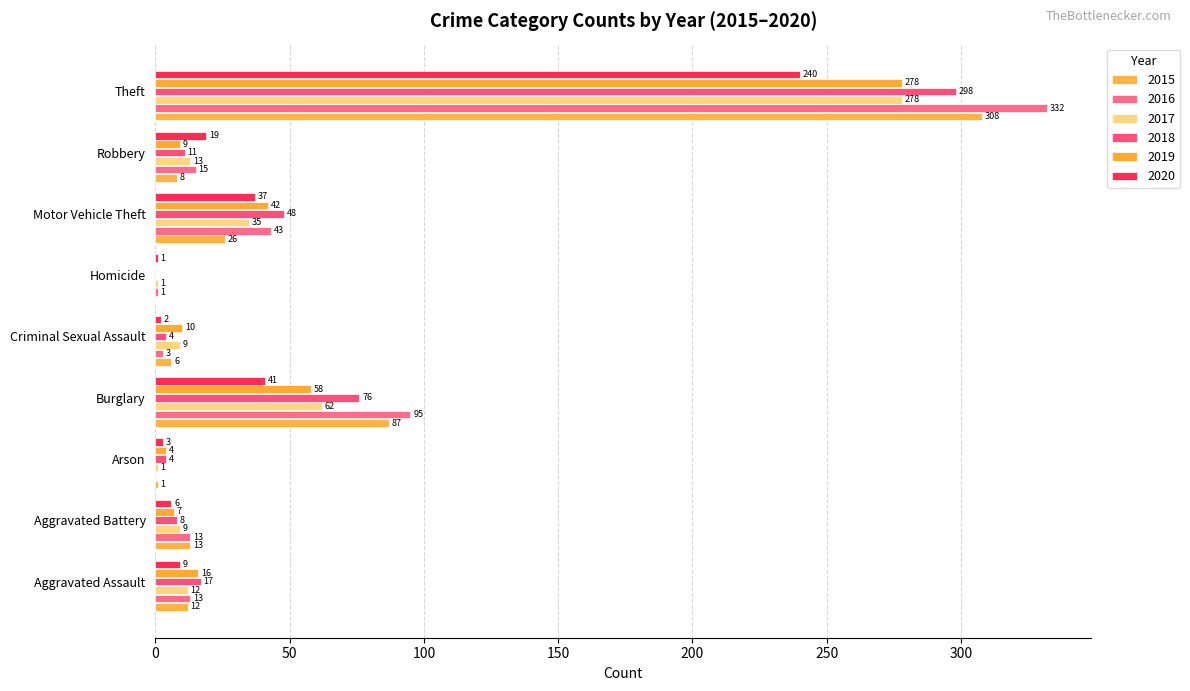

How many distinct data groups are displayed?

6